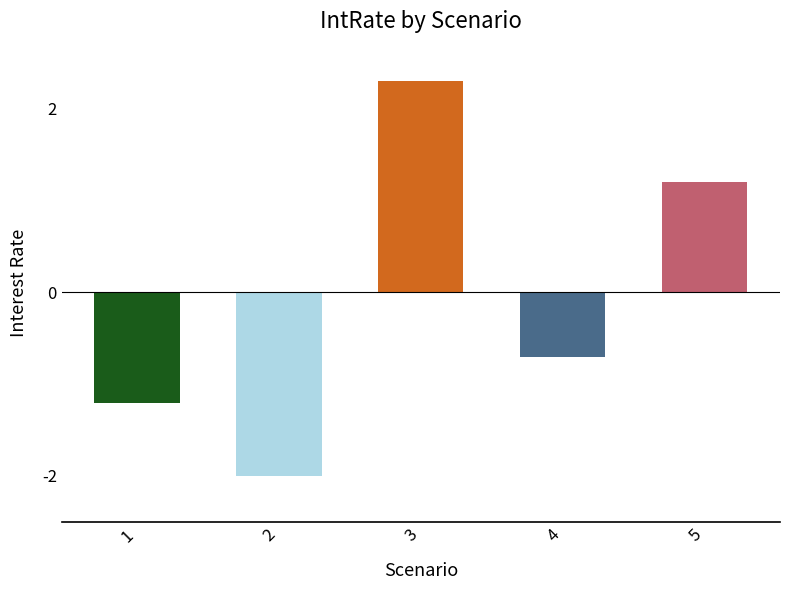

How many values are below 0?

3